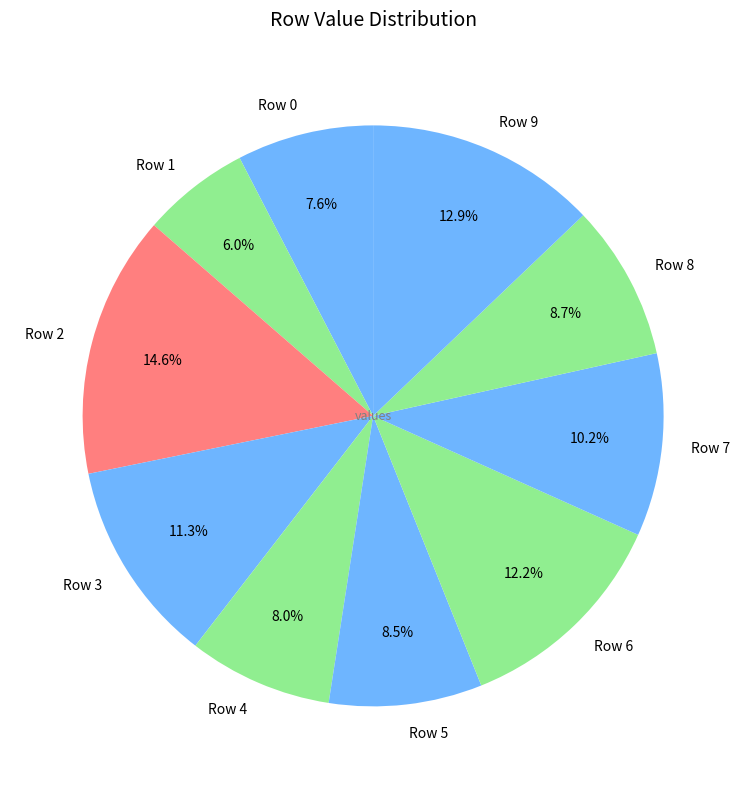

To the nearest percent, what portion does Row 2 represent?

15%